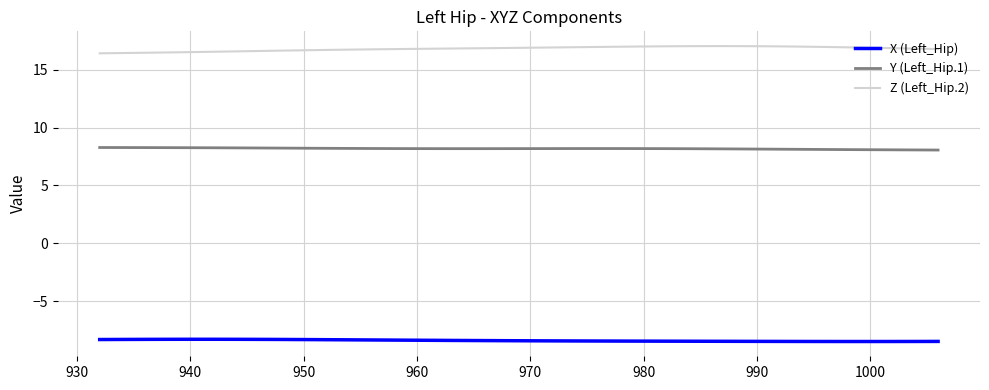

What is the smallest value displayed?

-8.5